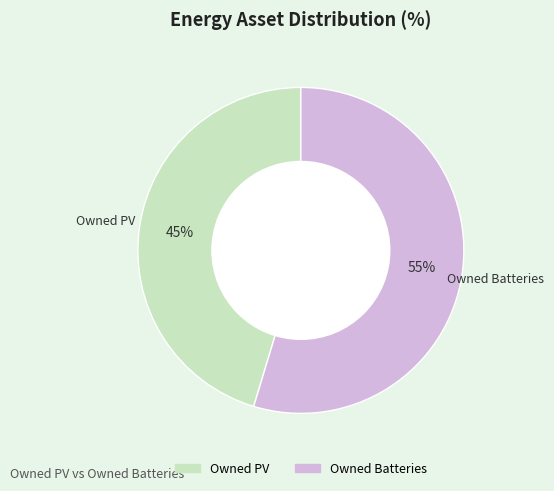

Rank the categories by value from lowest to highest.

Owned PV, Owned Batteries